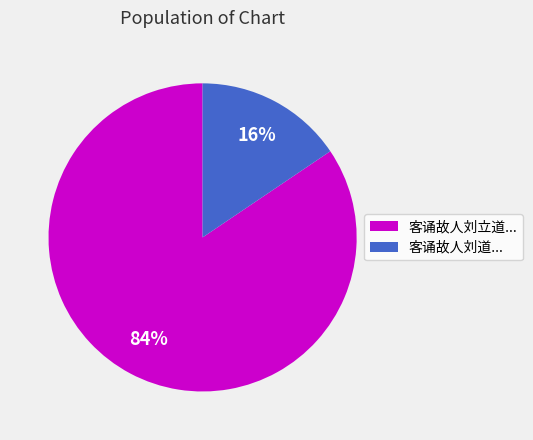

To the nearest percent, what percentage of the pie is 客诵故人刘立道...?

84%